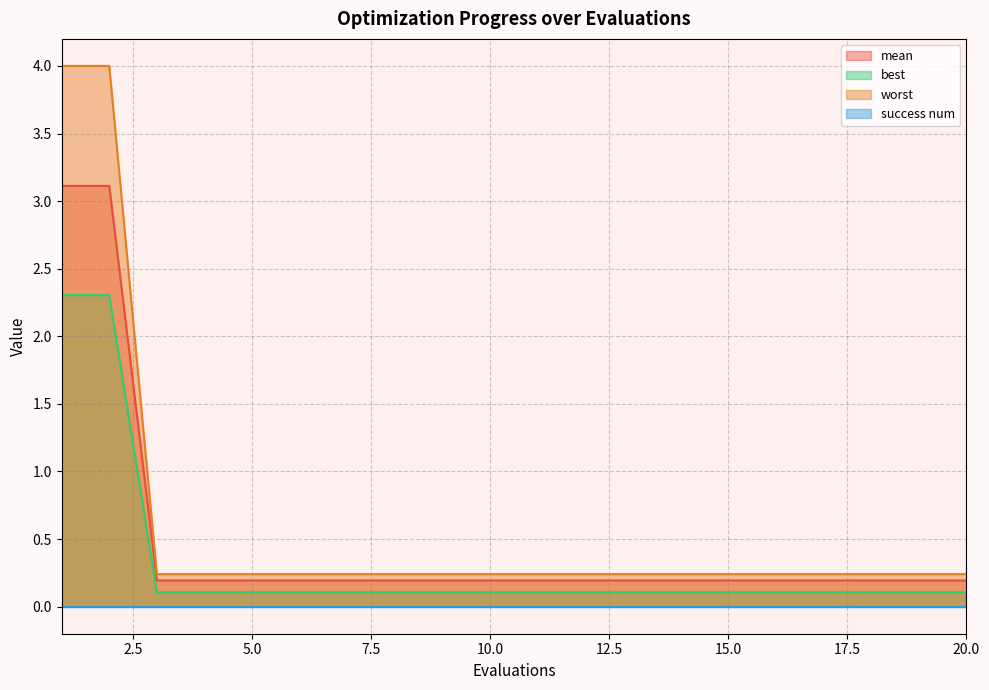

What is the maximum value for worst?

4.0